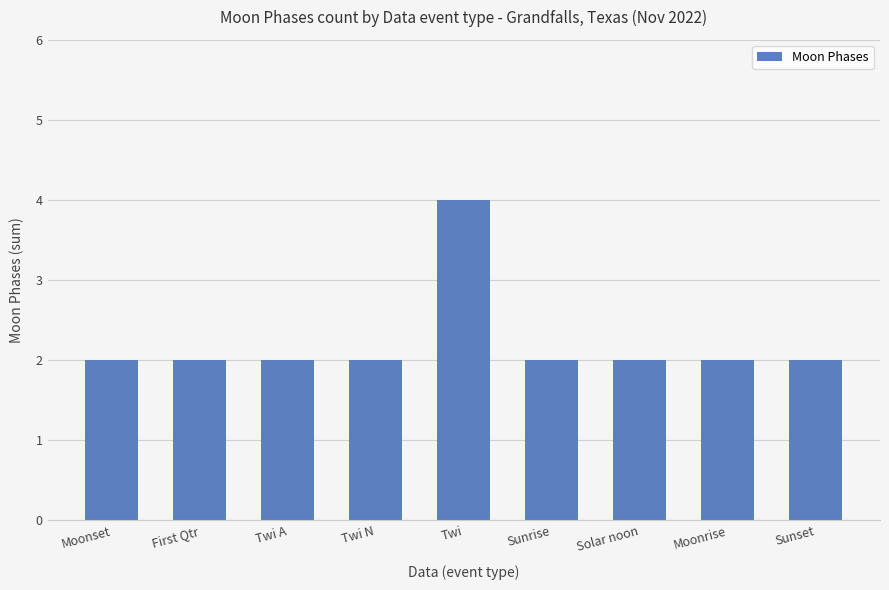

What is the label of the 2nd bar from the right?

Moonrise